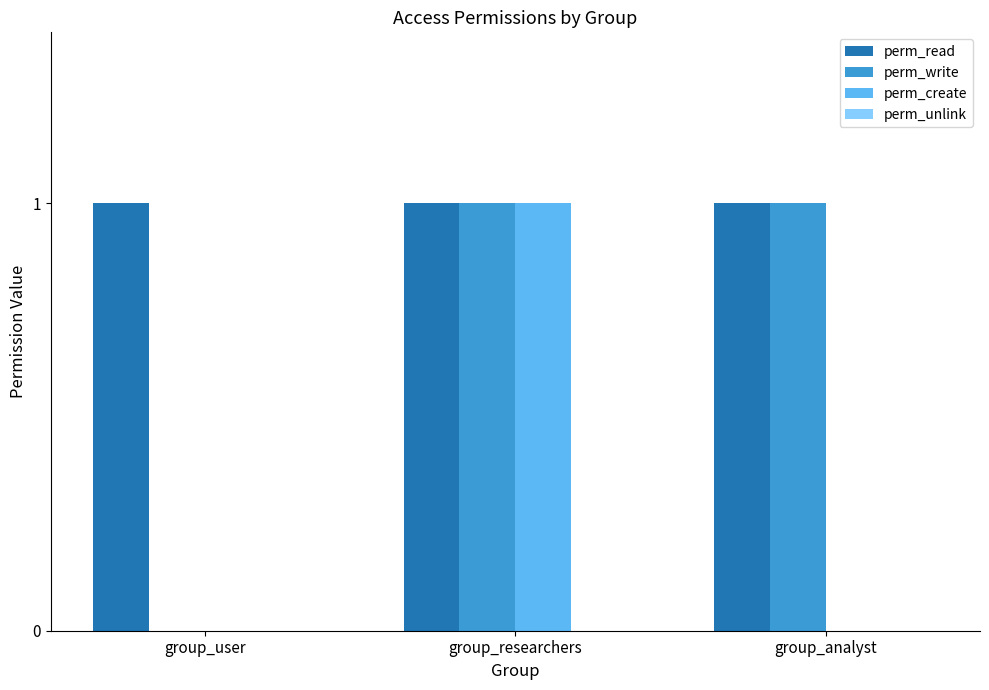

Between group_researchers and group_analyst, which series saw the biggest shift?

perm_create